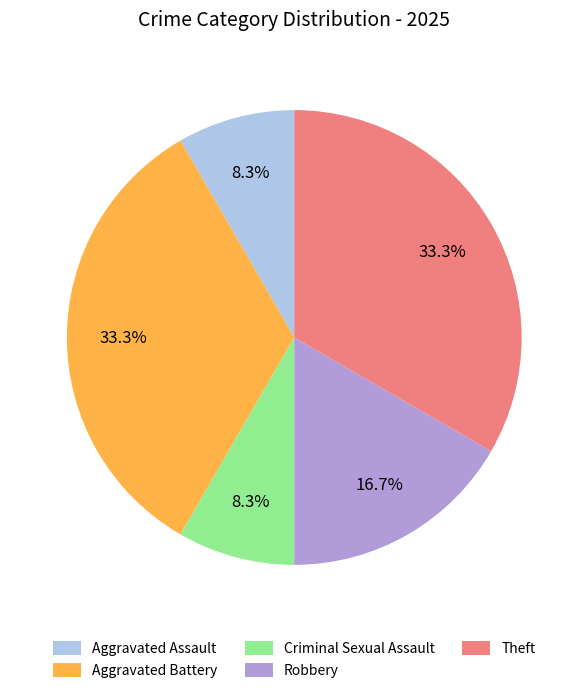

How many segments does this pie chart have?

5